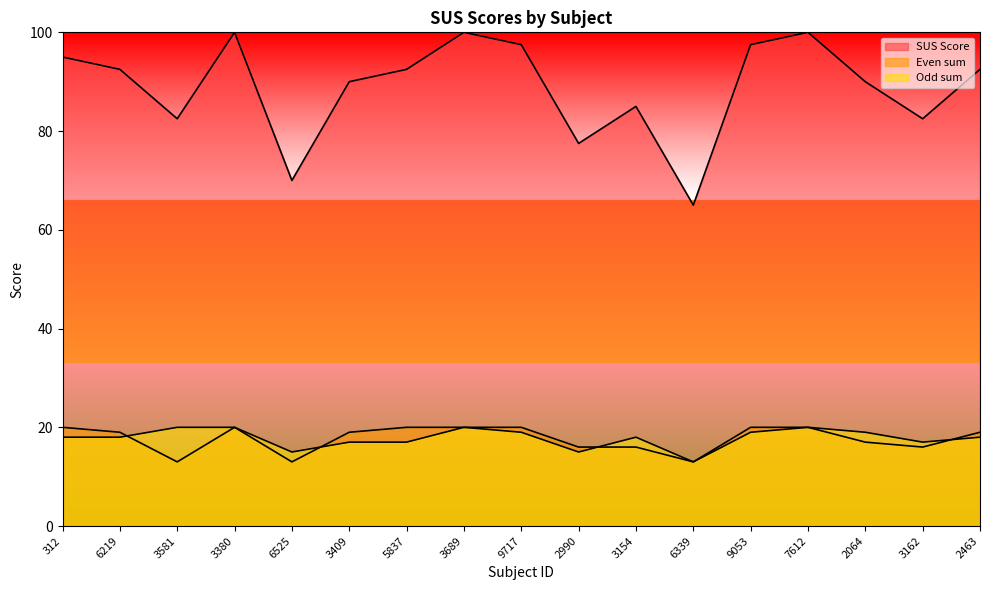

At which label does SUS Score first exceed 92?

312